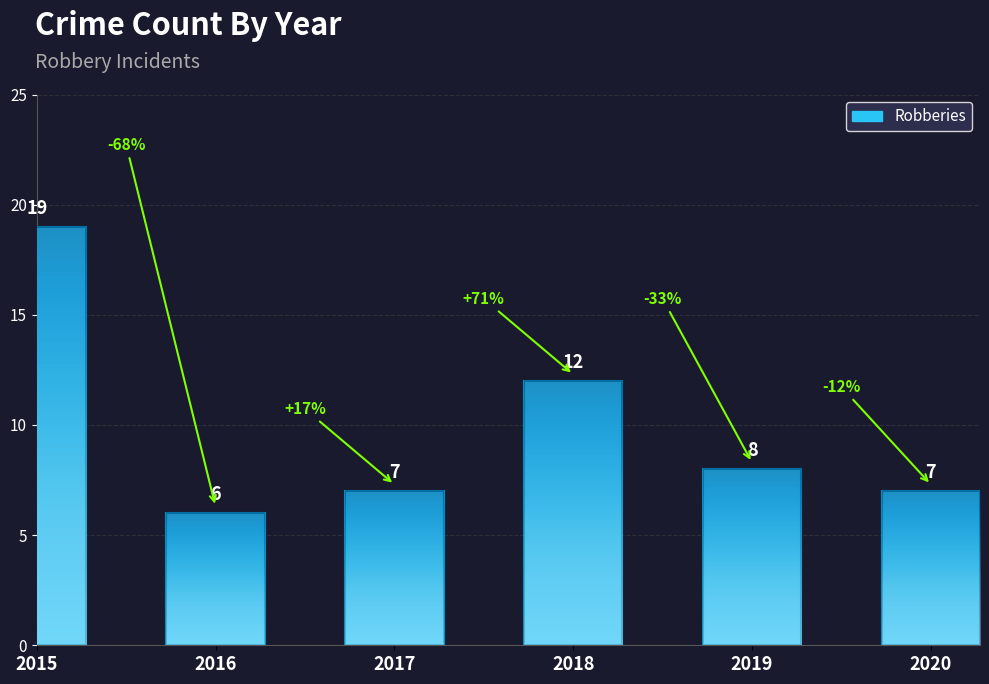

Reading right to left, list all the values displayed in this chart.

7	8	12	7	6	19